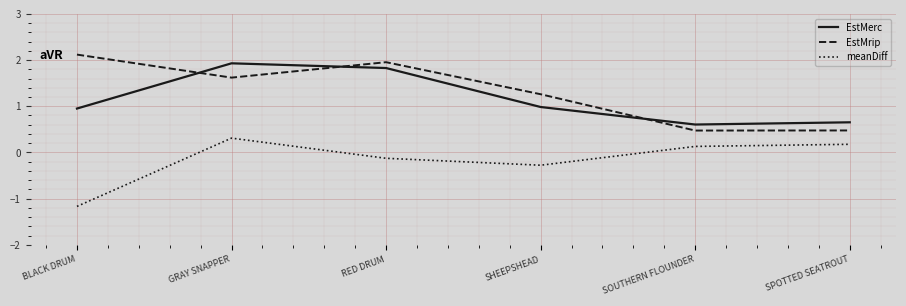

What is the average value of the EstMerc series?

1.2